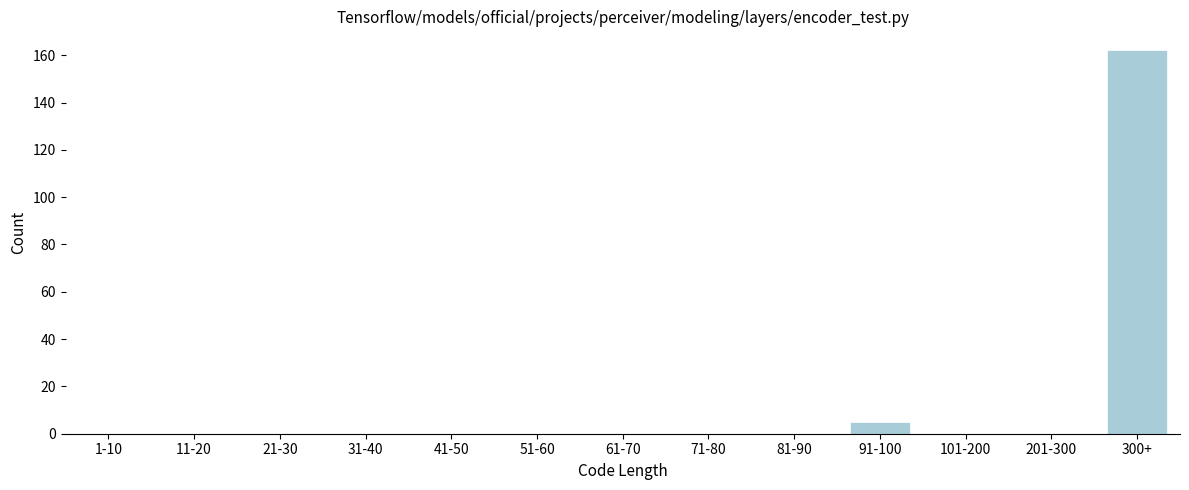

Reading left to right, what are all the values shown in this chart?

1-10=0	11-20=0	21-30=0	31-40=0	41-50=0	51-60=0	61-70=0	71-80=0	81-90=0	91-100=5	101-200=0	201-300=0	300+=162